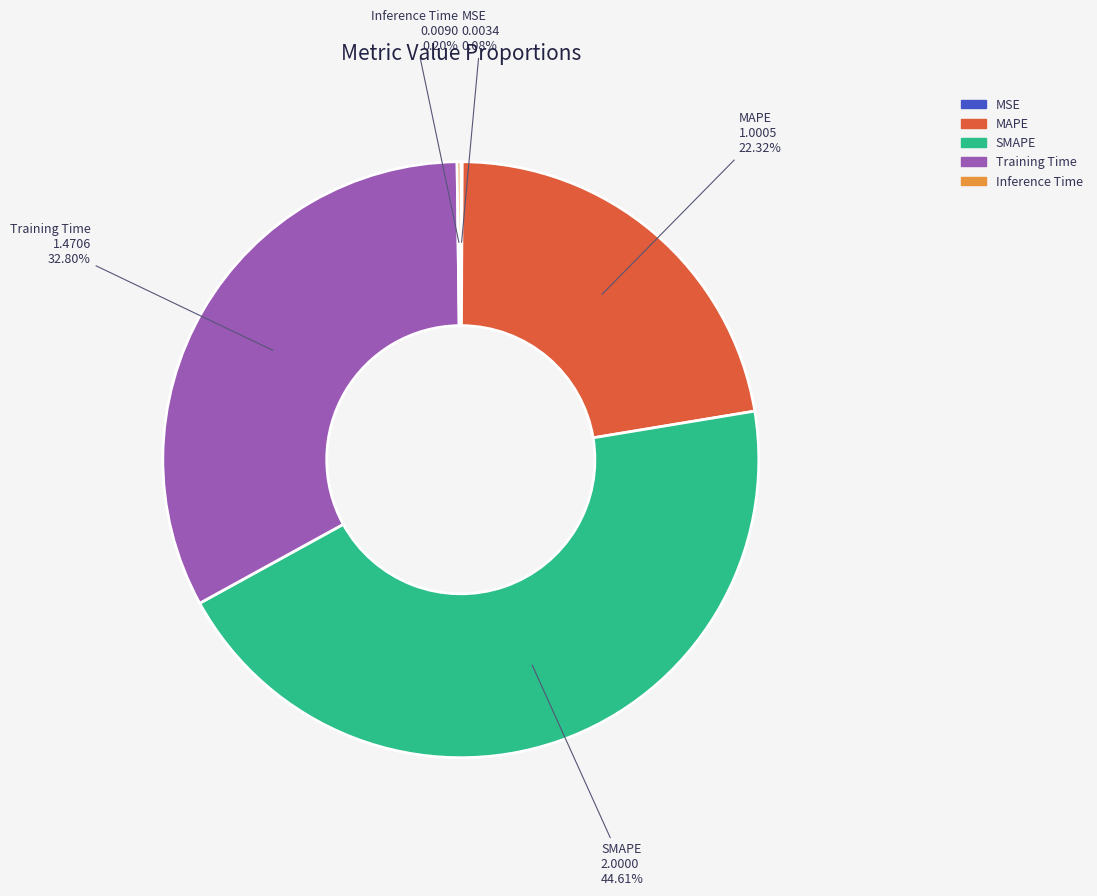

Between MAPE and SMAPE, which is larger?

SMAPE